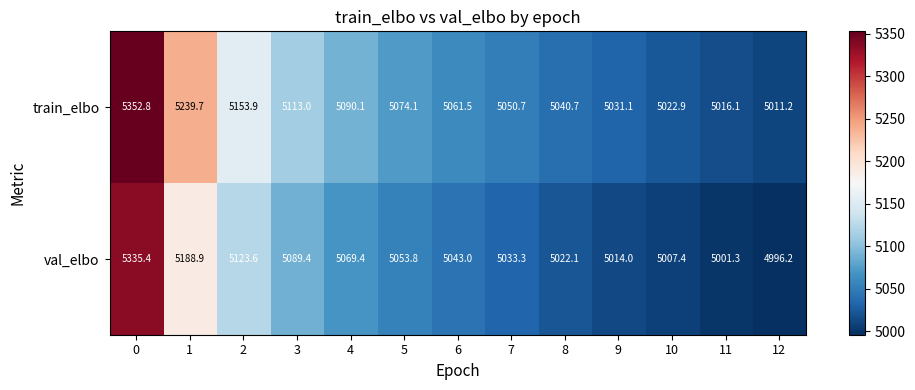

Rank the series by their average value, from highest to lowest.

train_elbo, val_elbo